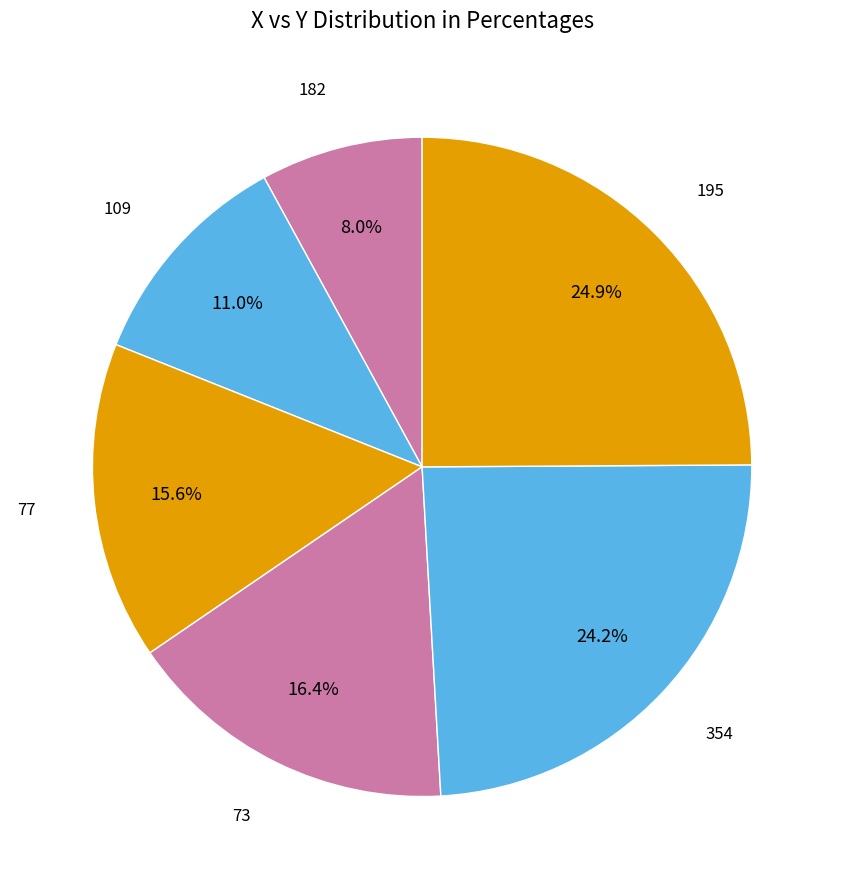

Does any single category account for the majority?

No